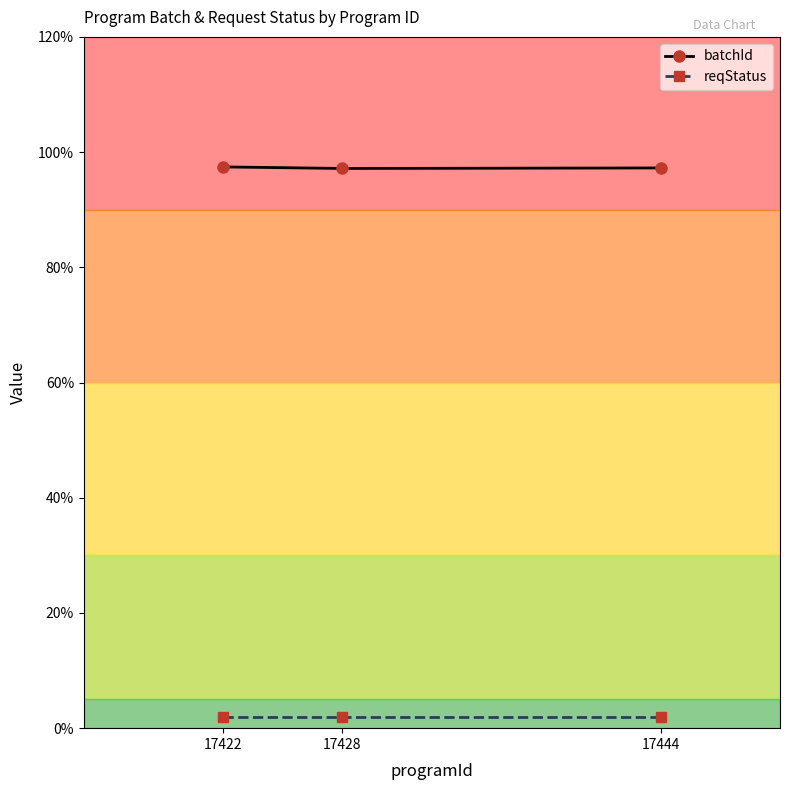

What are all the series names shown in the legend?

batchId, reqStatus